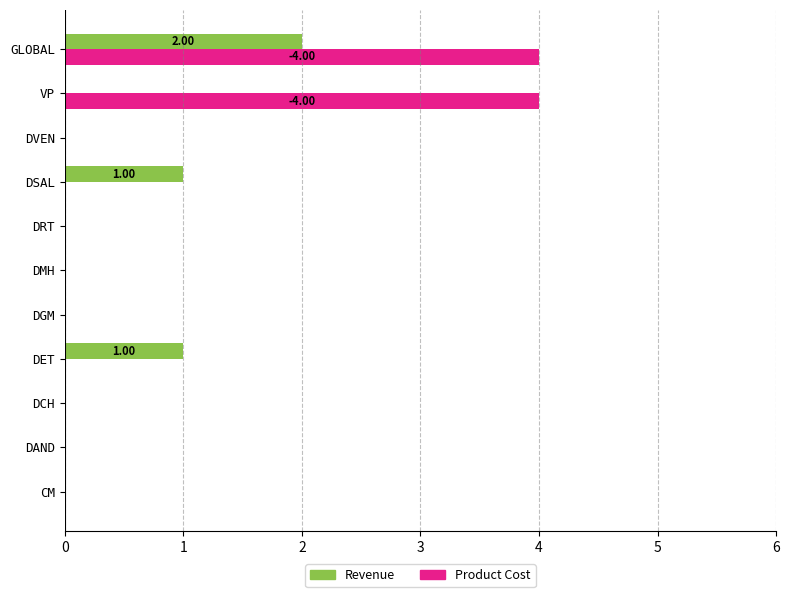

How many categories are shown in the chart?

11